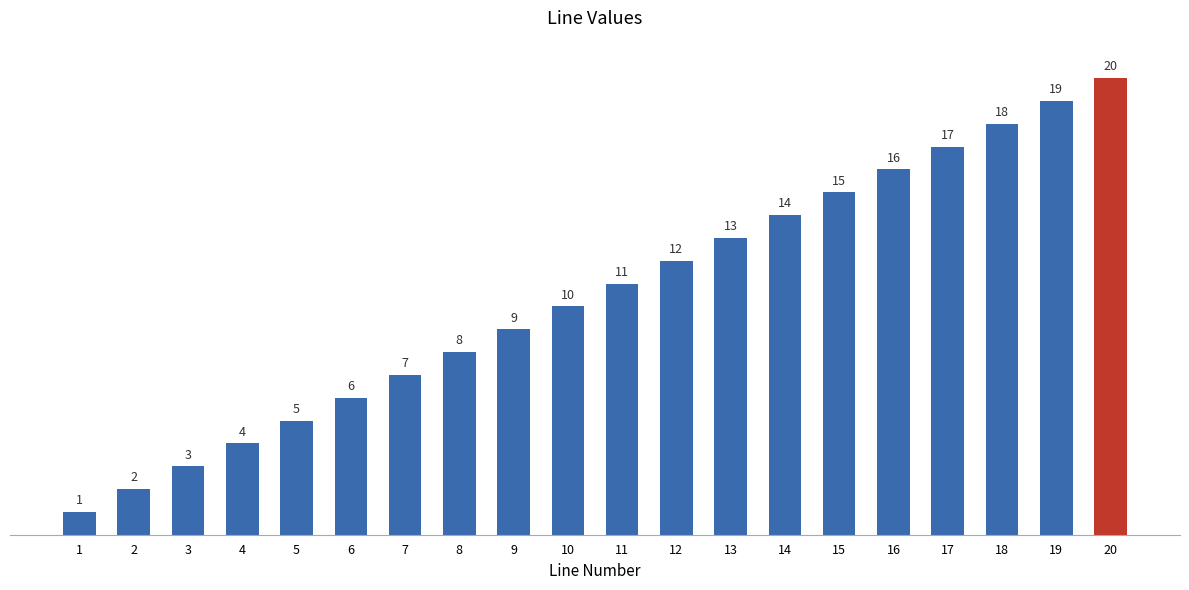

How many data points are less than 11?

10